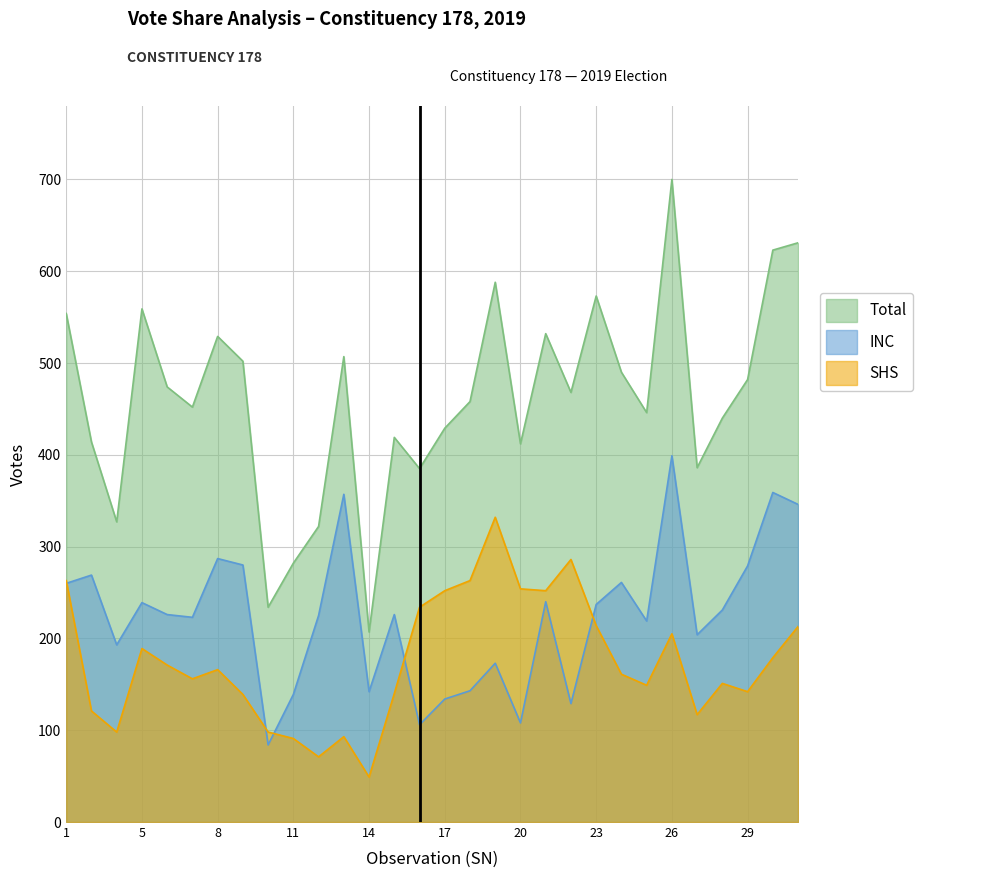

The SHS series shows 36 at 2. True or false?

False